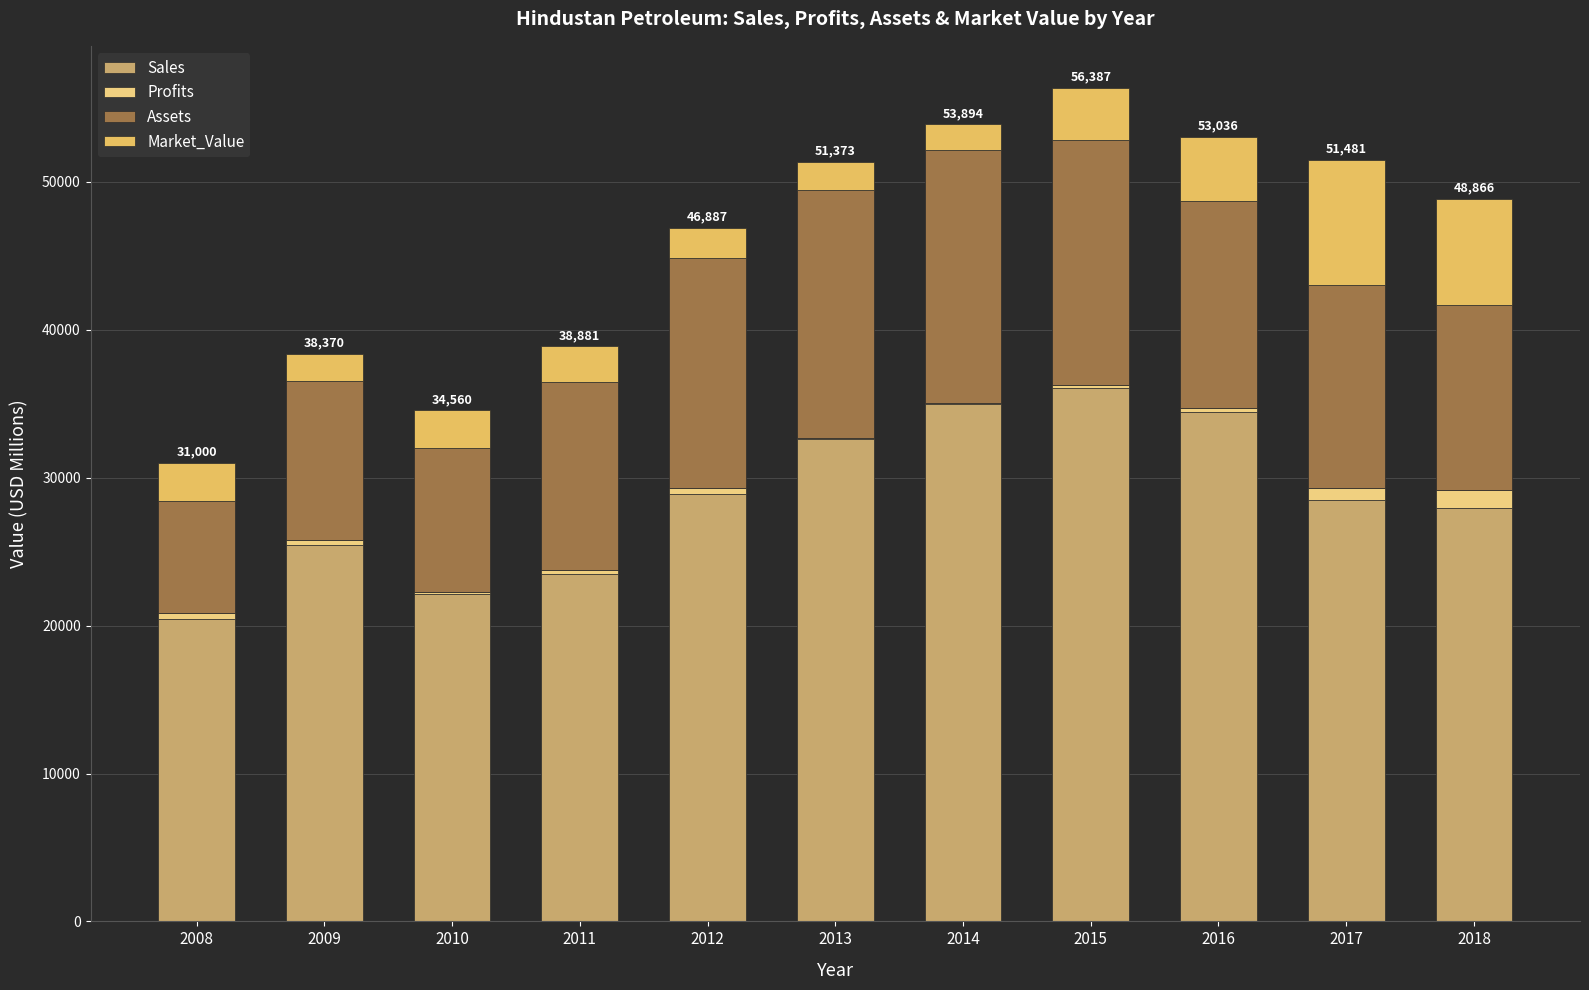

What are all the series names shown in the legend?

Sales, Profits, Assets, Market_Value